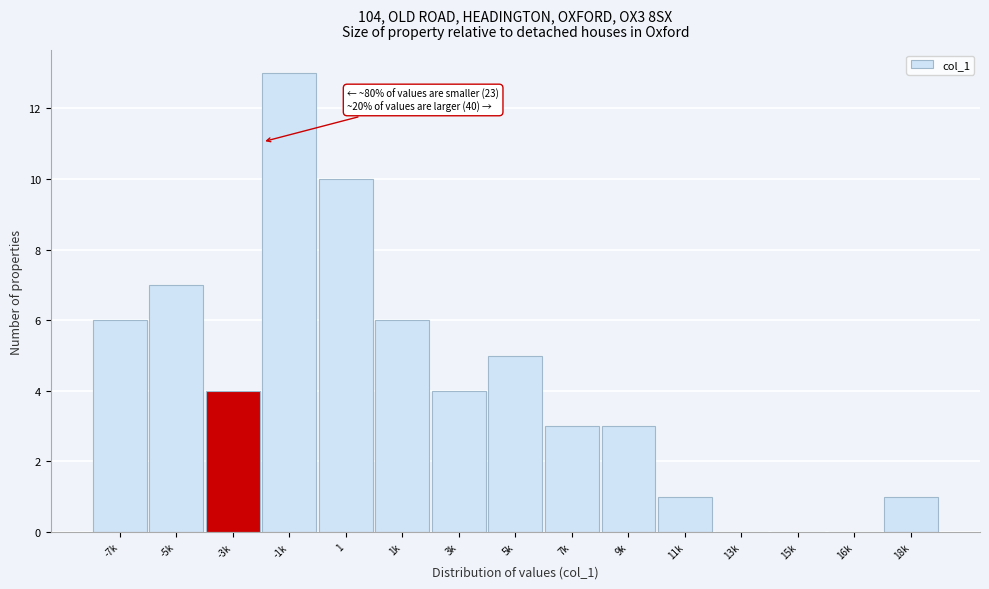

Reading left to right, transcribe all the data shown in this chart.

-7k=6	-5k=7	-3k=4	-1k=13	1=10	1k=6	3k=4	5k=5	7k=3	9k=3	11k=1	13k=0	15k=0	16k=0	18k=1